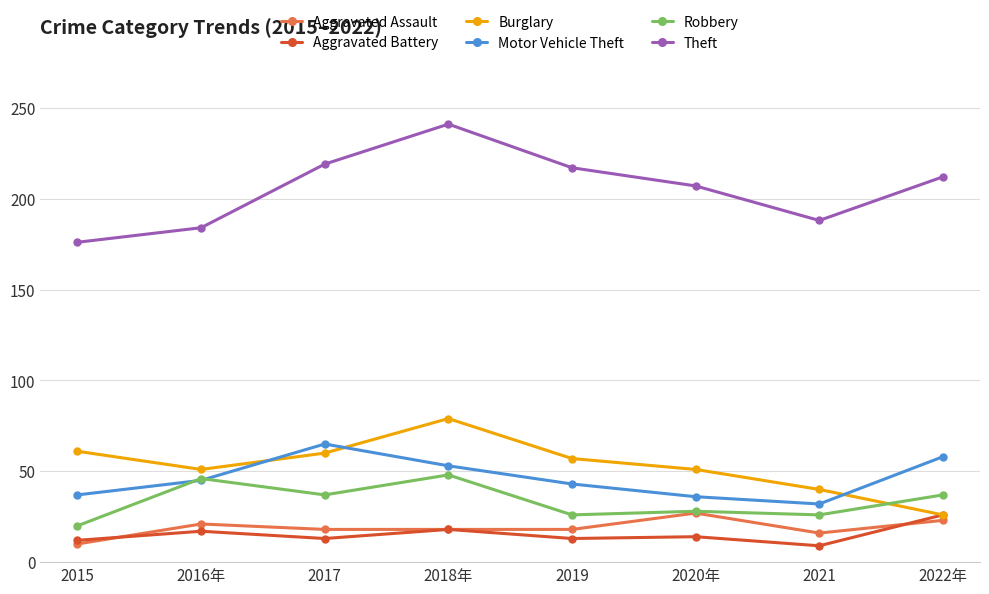

What is the label of the 5th point from the right?

2018年